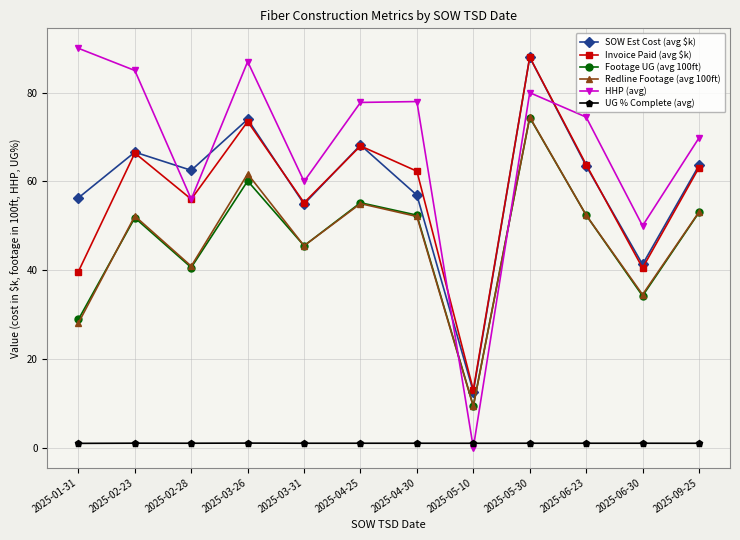

How many distinct data groups are displayed?

6